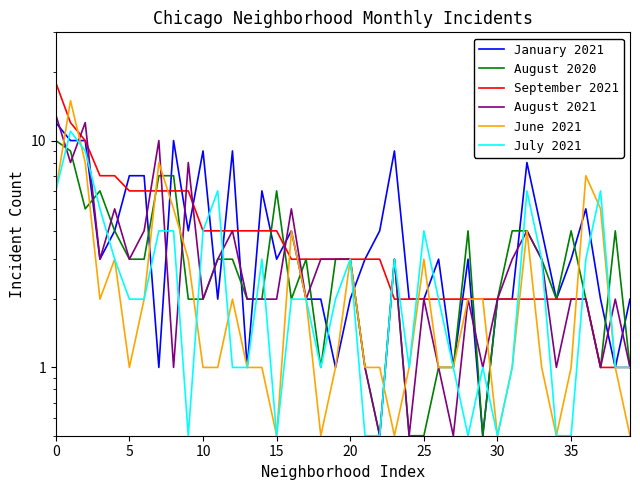

Count the number of data series in this chart.

6